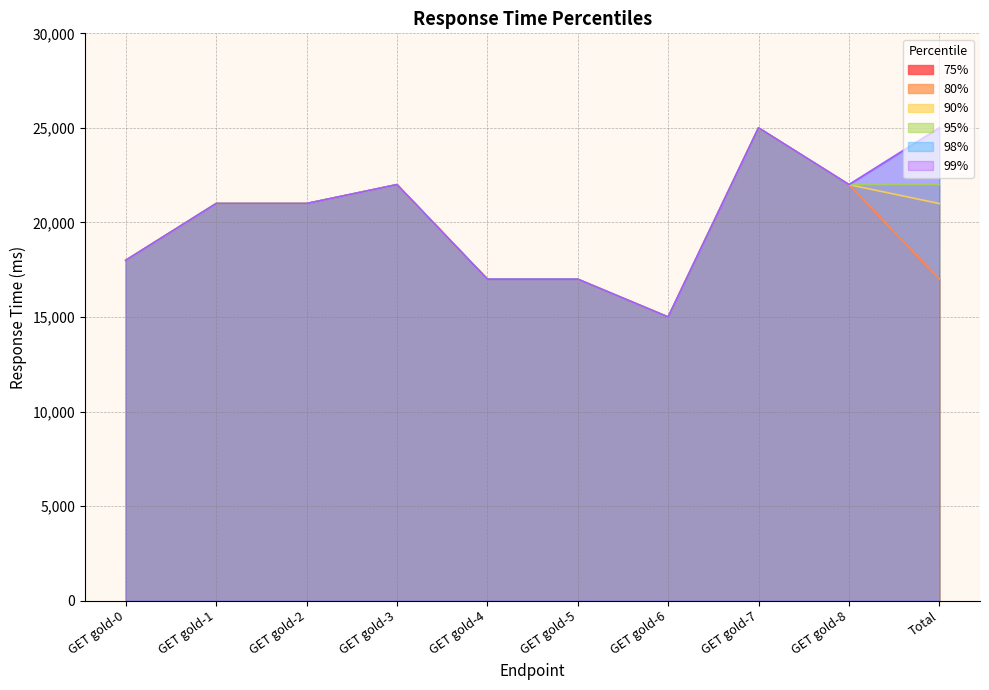

List the labels in order of 98% value, smallest first.

GET gold-6, GET gold-4, GET gold-5, GET gold-0, GET gold-1, GET gold-2, GET gold-3, GET gold-8, GET gold-7, Total